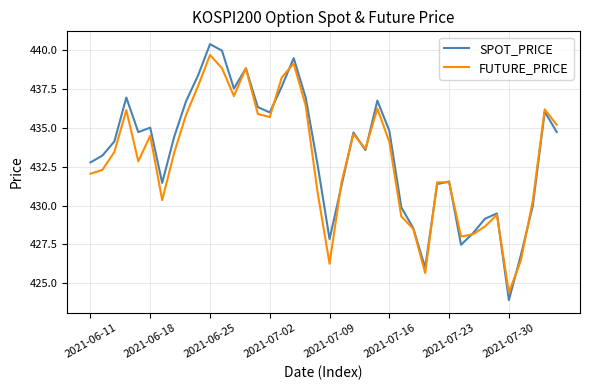

Does the chart display data point markers on the line(s)?

No